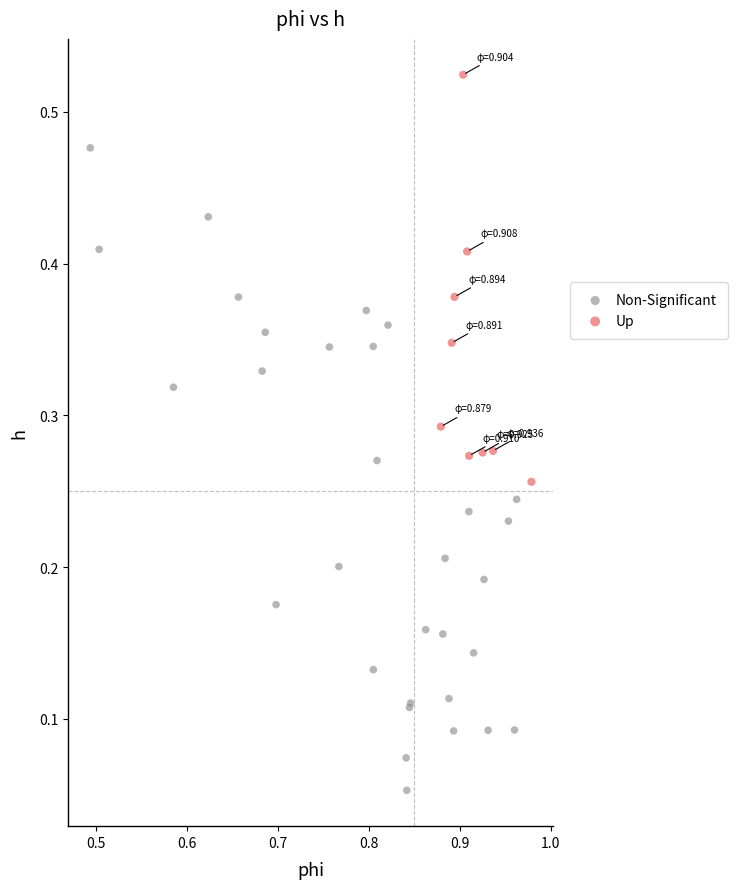

Which series contains the highest Y value?

Up